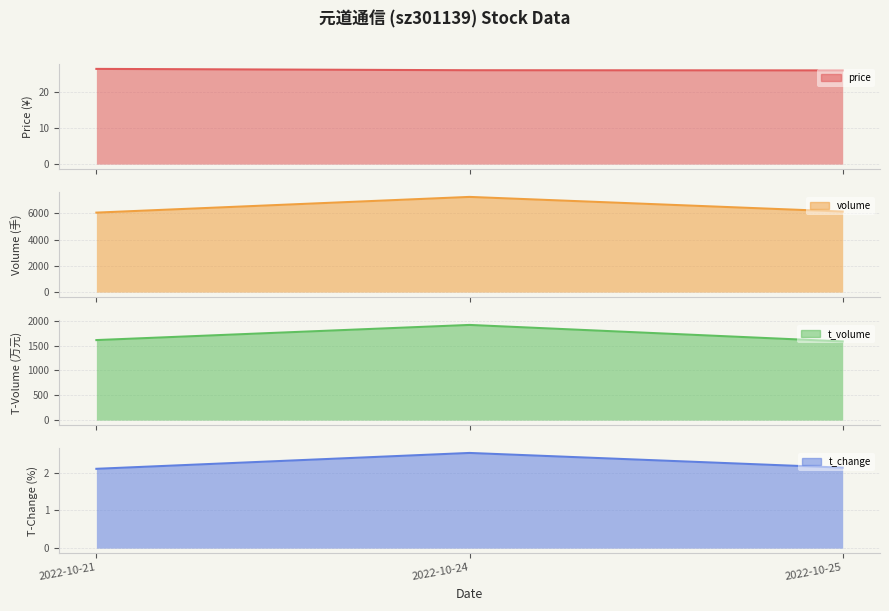

Is it true that t_volume equals 3.6 at 2022-10-21?

False